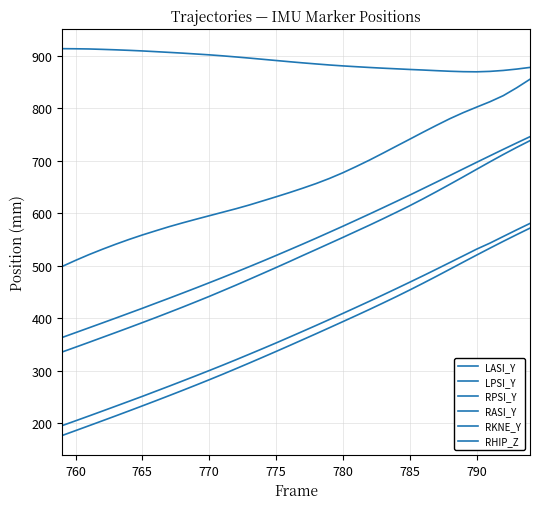

How many lines are shown in the chart?

6